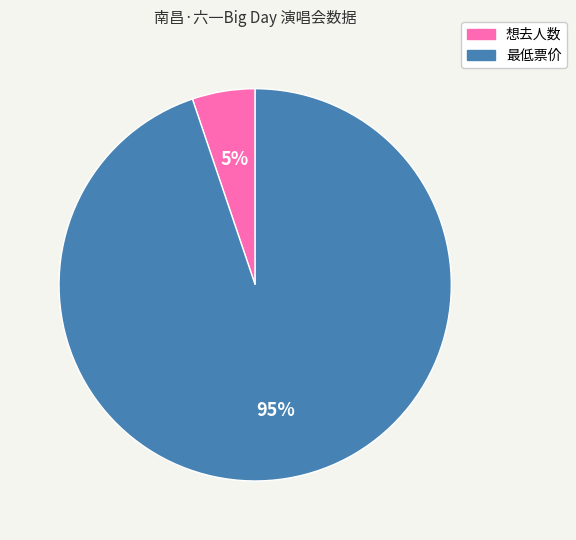

The 最低票价 slice represents 95% of the pie. True or false?

True